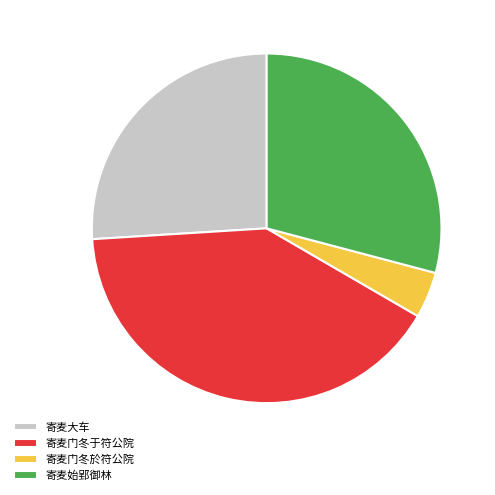

Which slice is the largest?

寄麦门冬于符公院